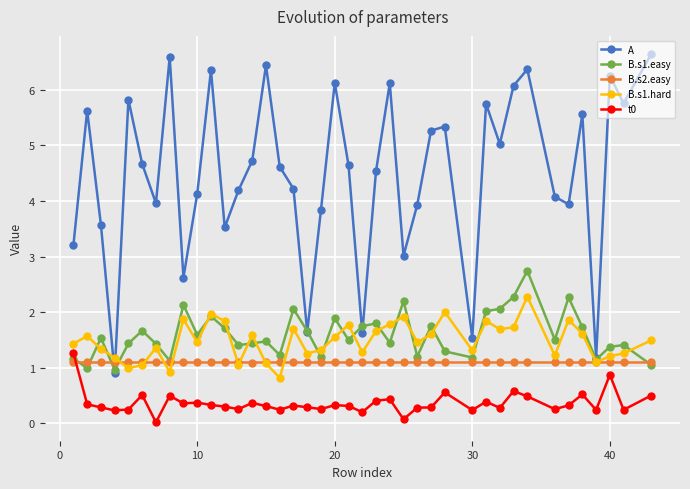

True or false: B.s1.hard and t0 intersect in this chart.

False